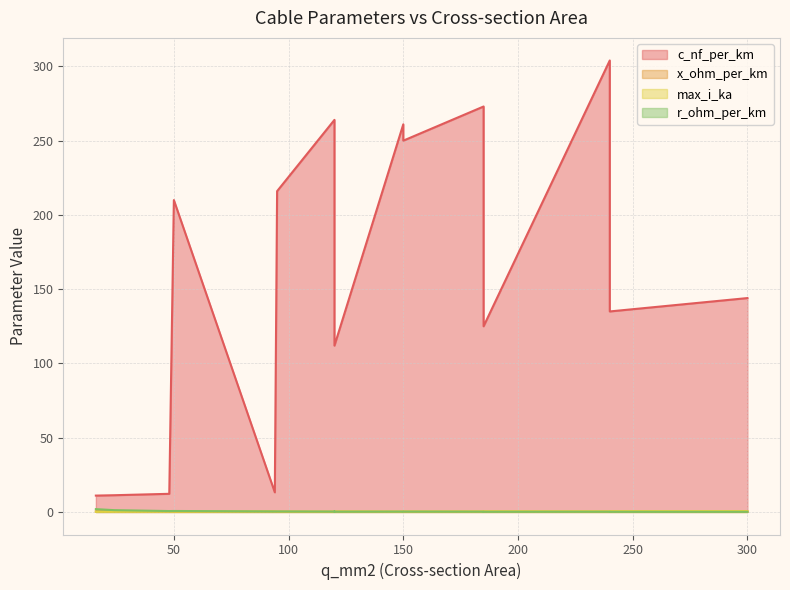

At how many categories does at least one series exceed 106?

12